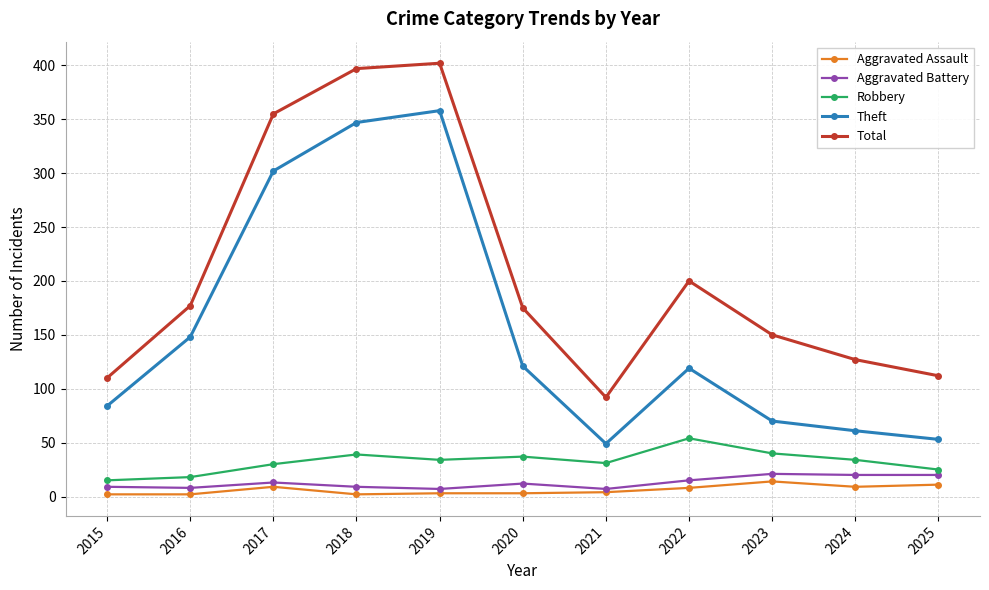

At which category does Total reach its first local valley?

2021